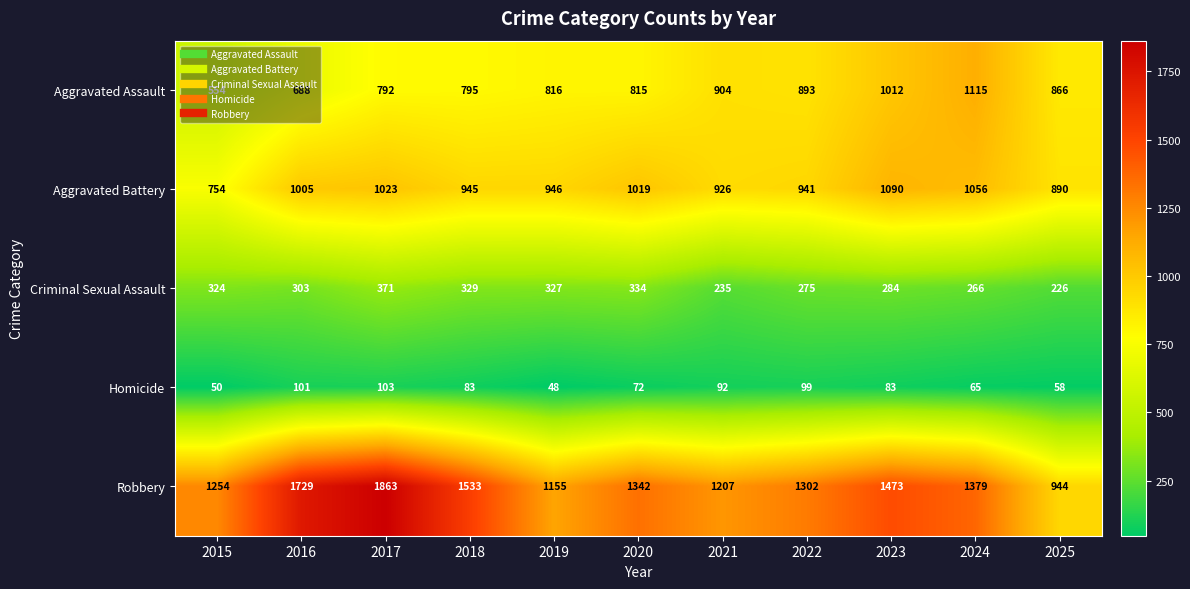

What is the difference between the highest and lowest values at 2016?

1628